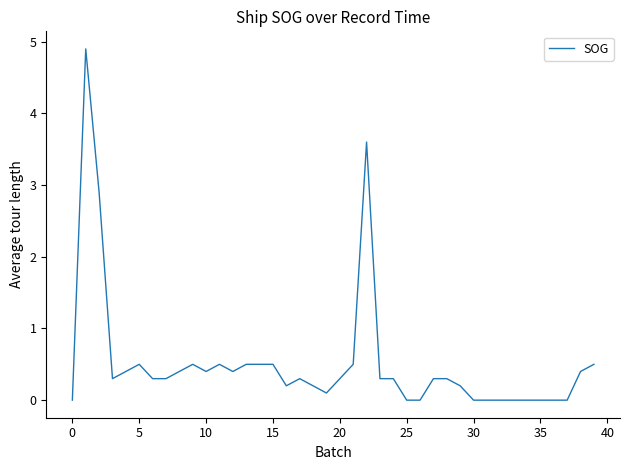

What is the maximum value shown in the chart?

4.9